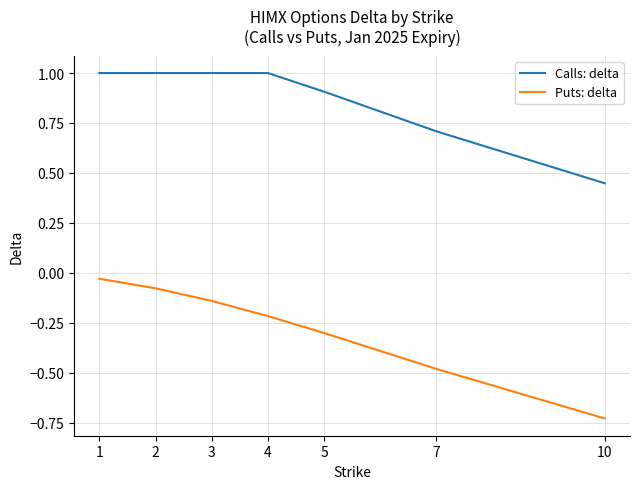

What are all the series names shown in the legend?

Calls: delta, Puts: delta